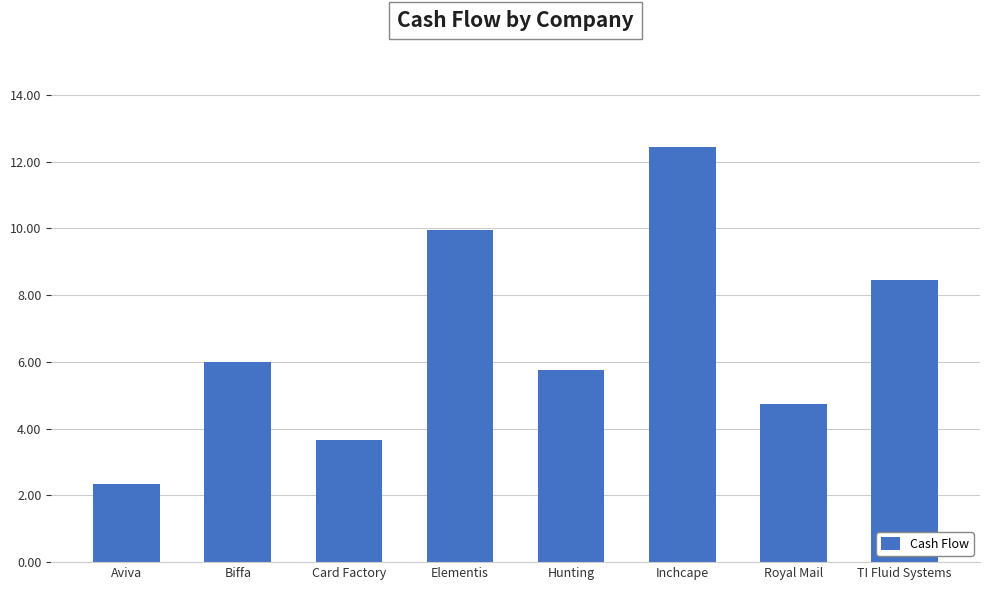

What is the difference between the maximum and second lowest values?

8.8